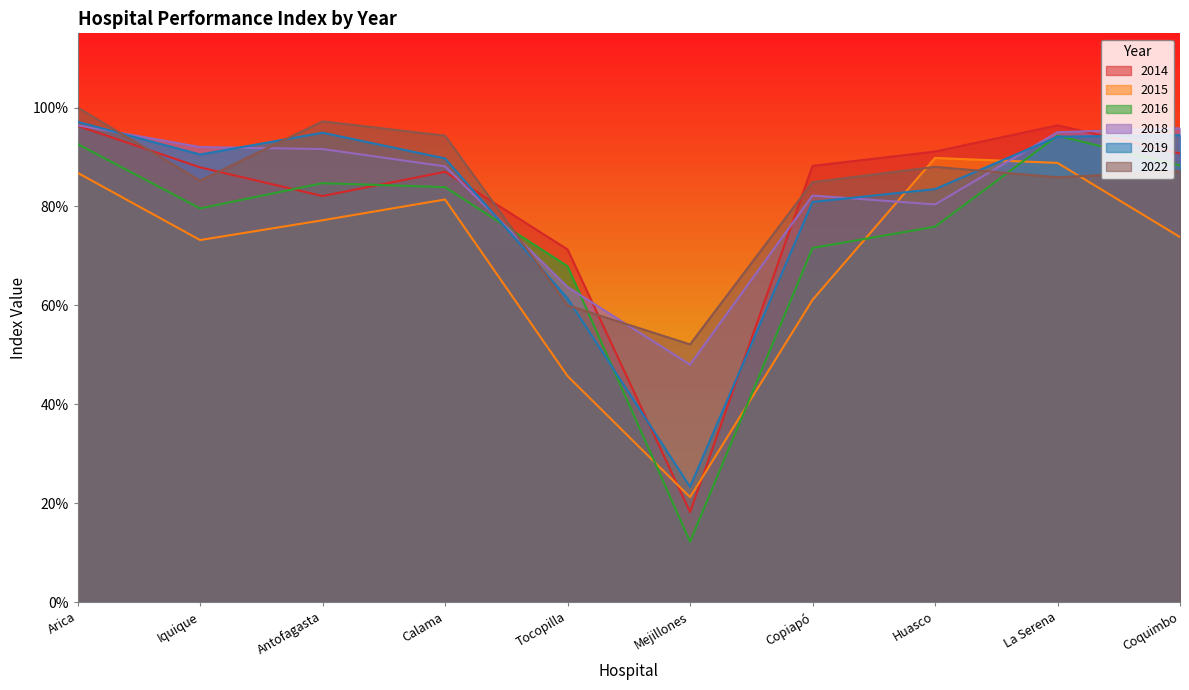

Is it true that 2016 equals 0.0 at Mejillones?

False